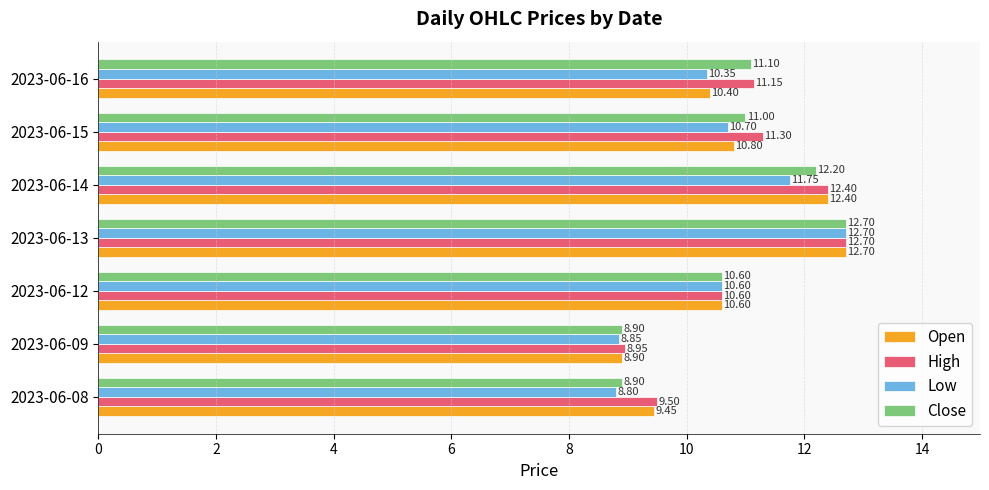

What is the difference between the Low values at 2023-06-16 and 2023-06-15?

0.3